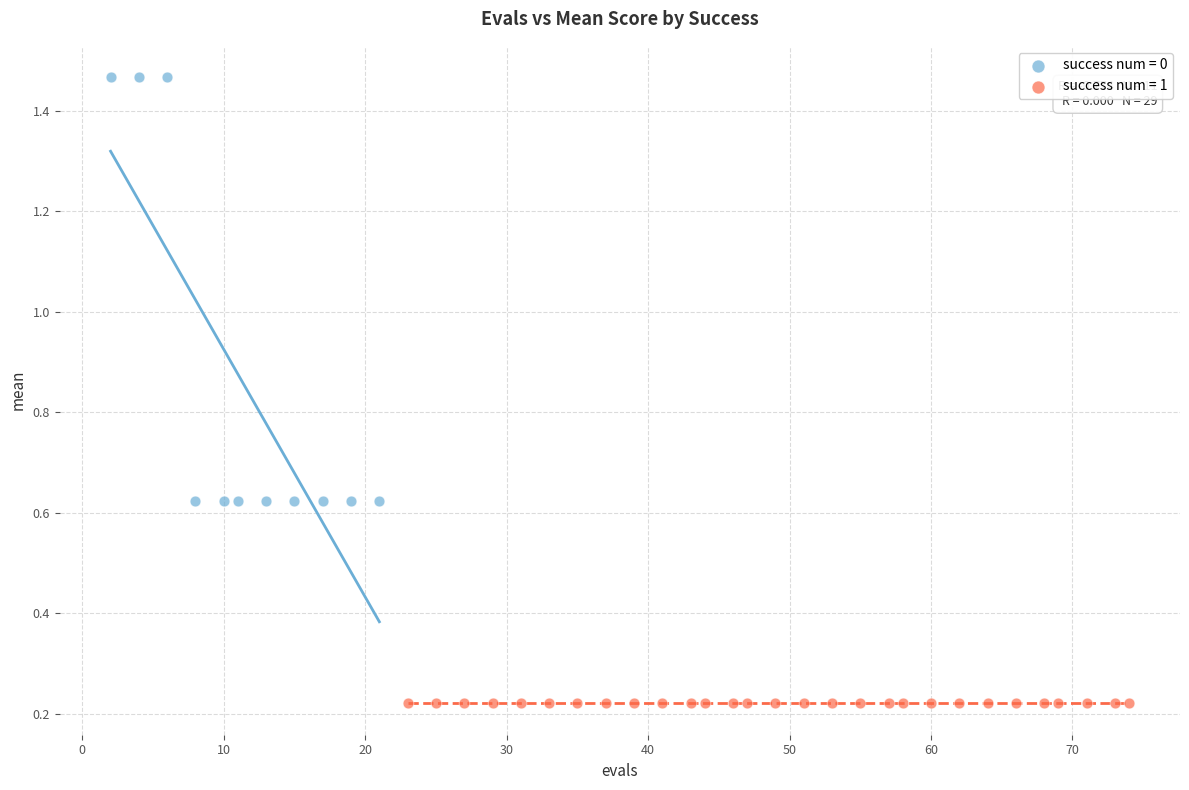

Which series reaches the minimum Y coordinate?

success num = 1